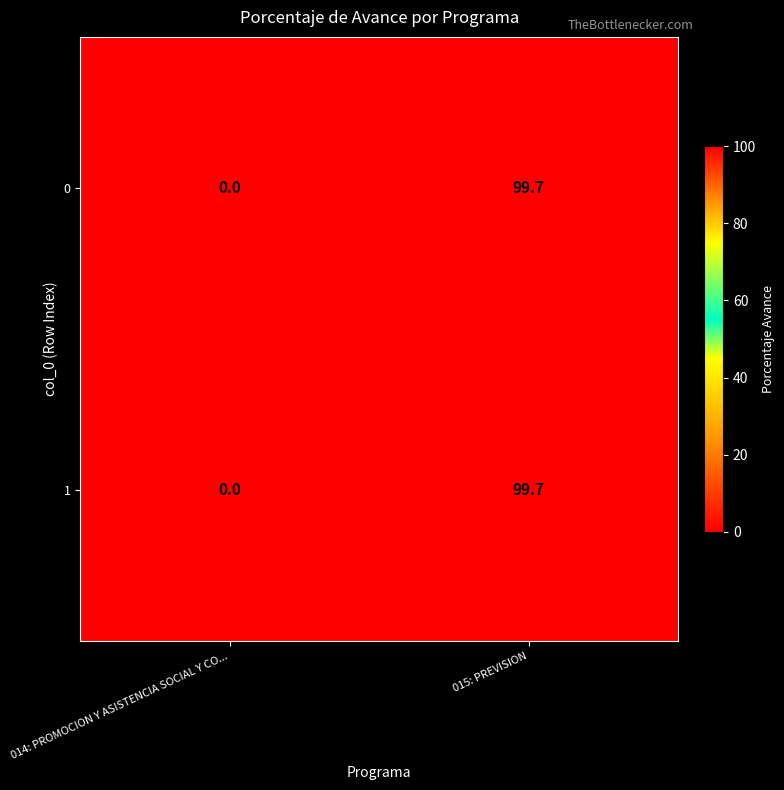

Reading left to right, list all the values displayed in this chart.

0: 0.0	99.7
1: 0.0	99.7